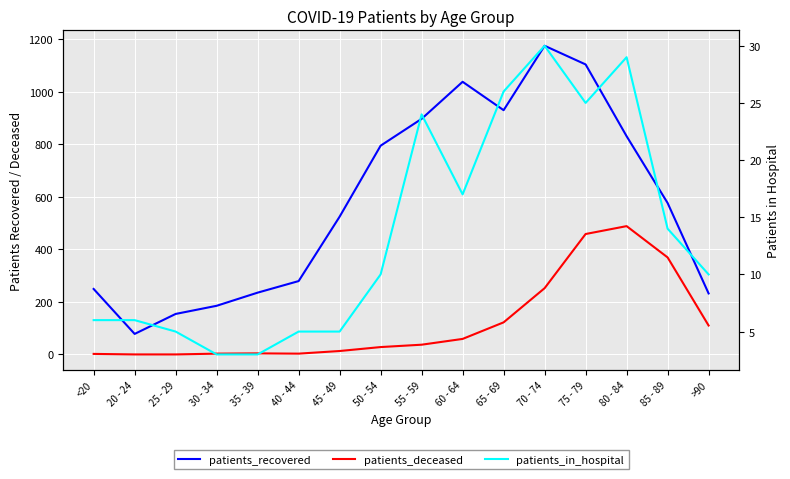

True or false: patients_recovered and patients_in_hospital intersect in this chart.

False